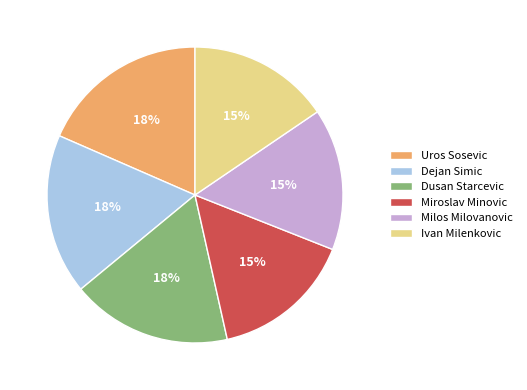

Does any single category account for the majority?

No